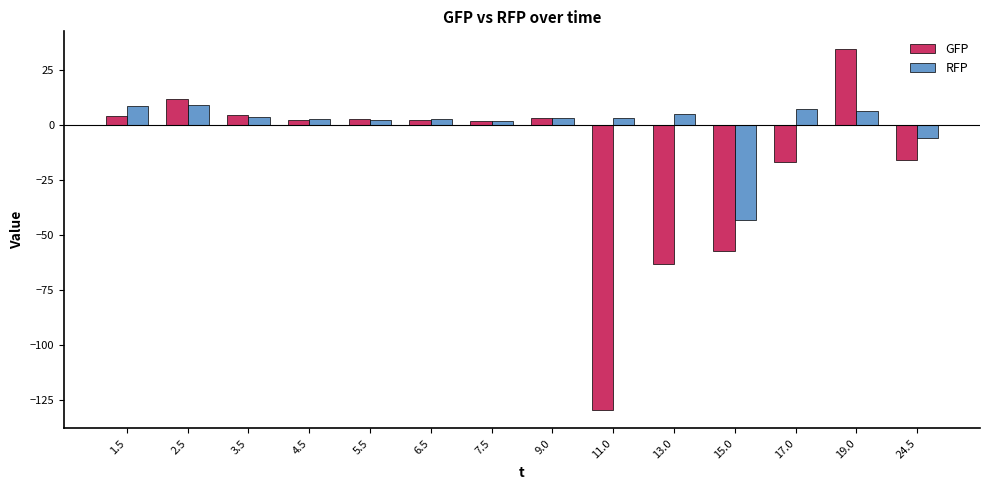

Which series has the widest spread of values?

GFP